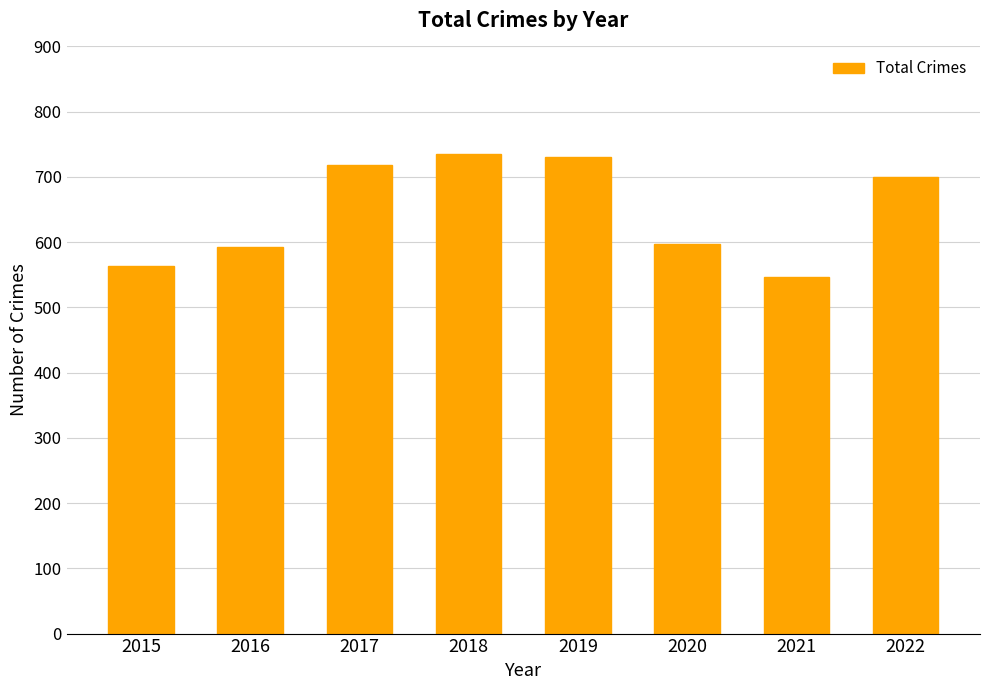

Reading left to right, transcribe all the data shown in this chart.

563	592	718	735	731	597	546	700